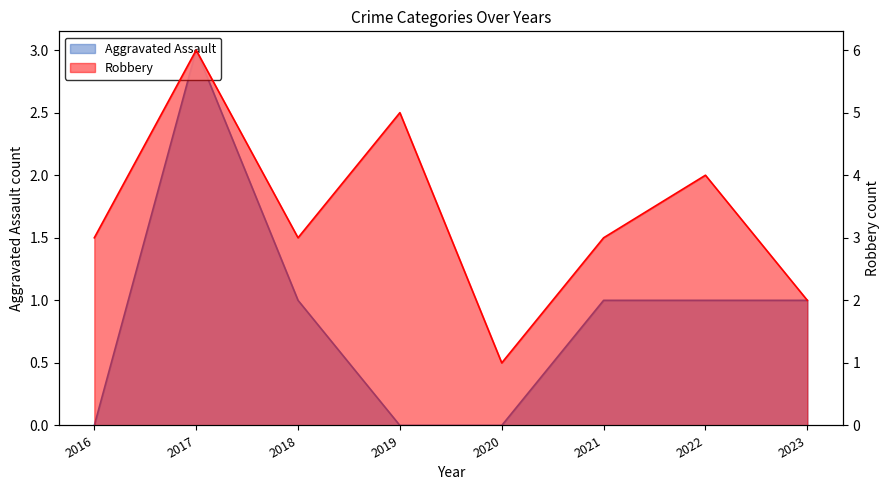

Reading left to right, transcribe all the data shown in this chart.

Aggravated Assault: 0	3	1	0	0	1	1	1
Robbery: 3	6	3	5	1	3	4	2